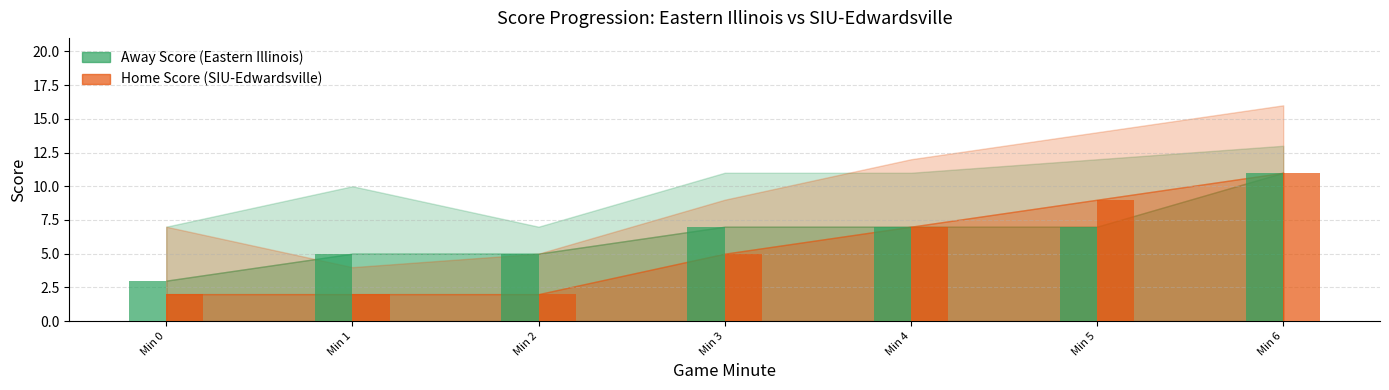

What is the maximum value shown in the chart?

11